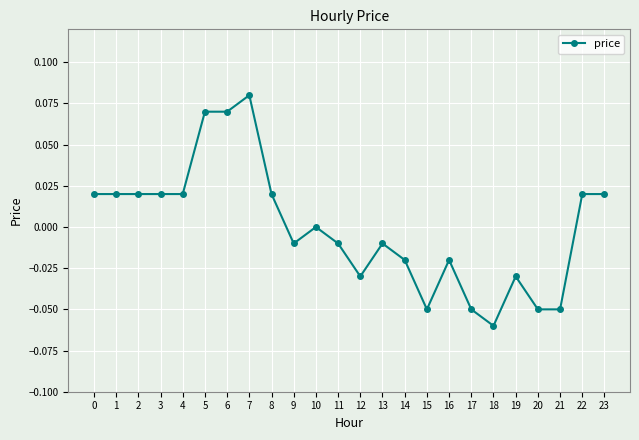

True or false: the data has more than 1 interior local peaks.

True